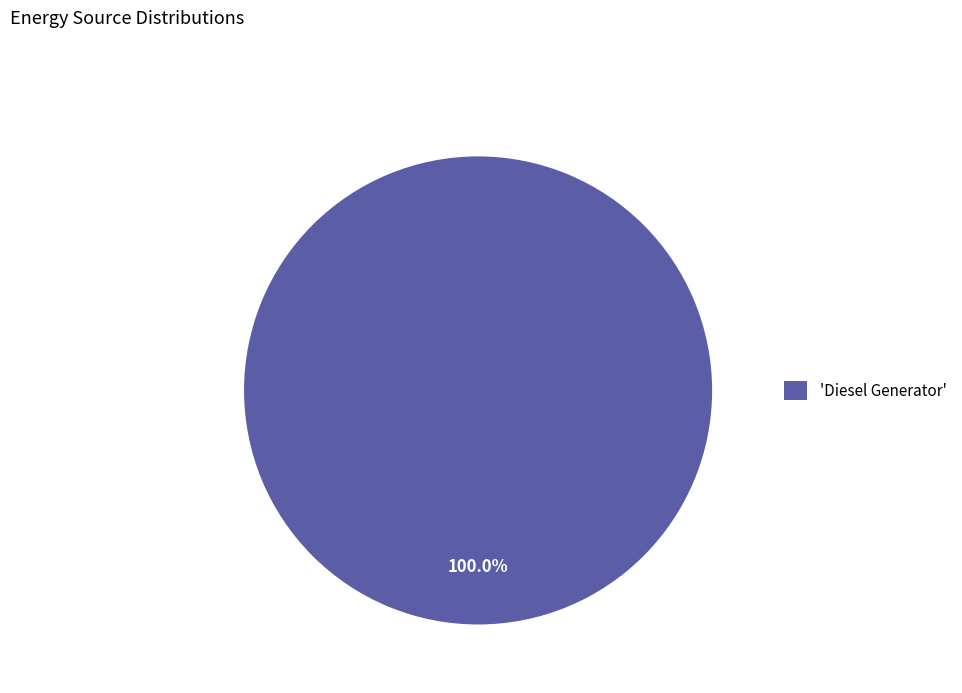

Which slice represents more than half of the pie?

'Diesel Generator'